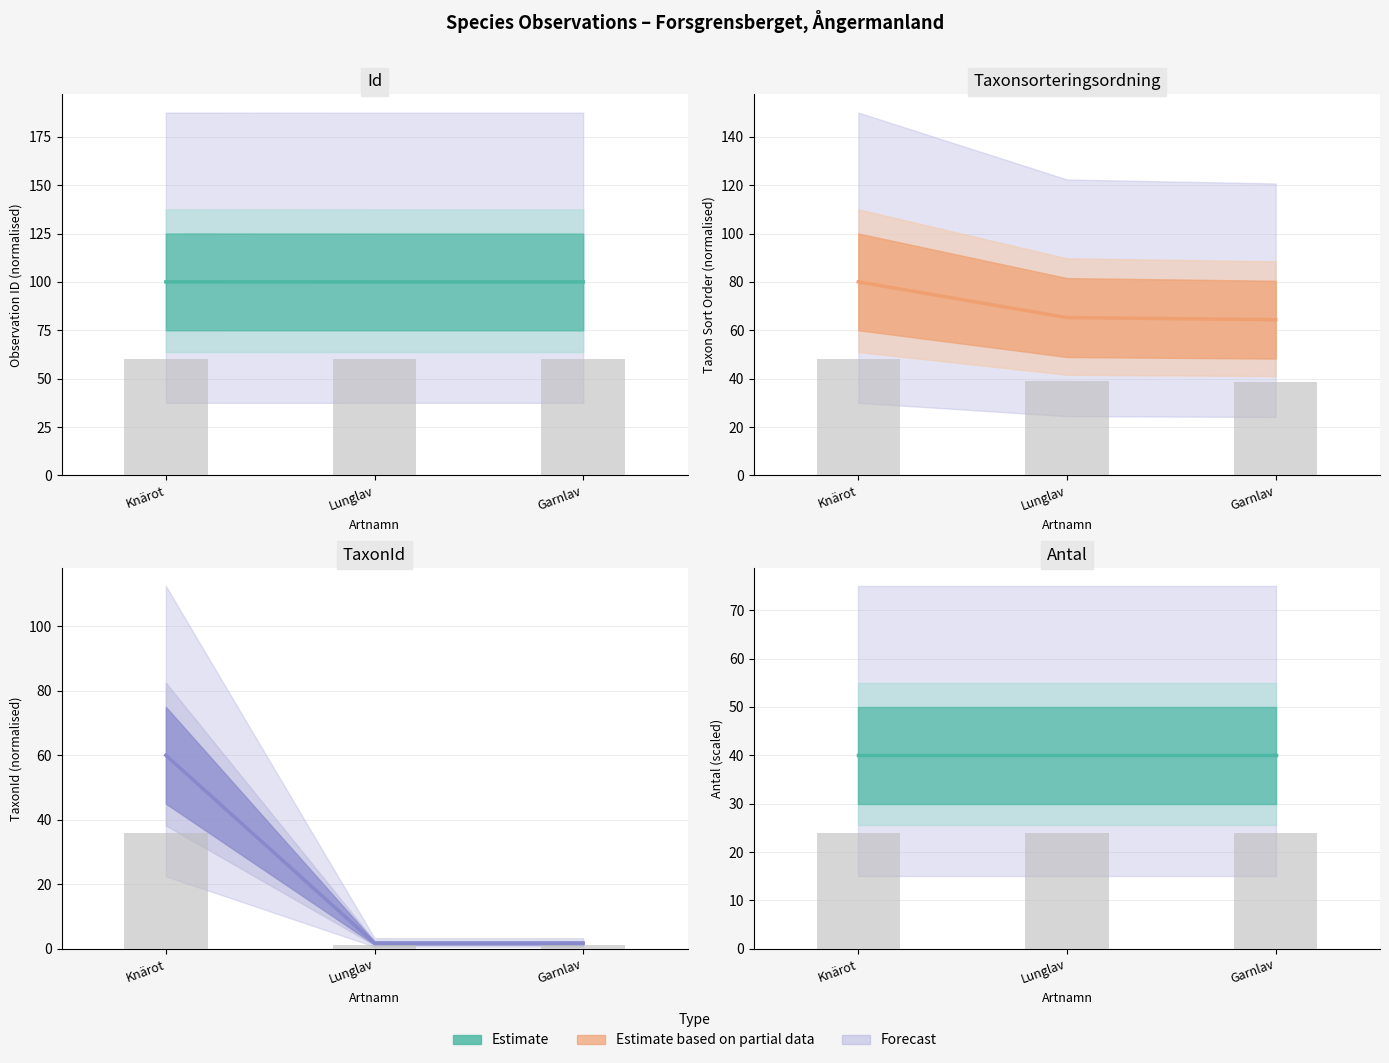

Read the Taxonsorteringsordning value at Lunglav.

39.1